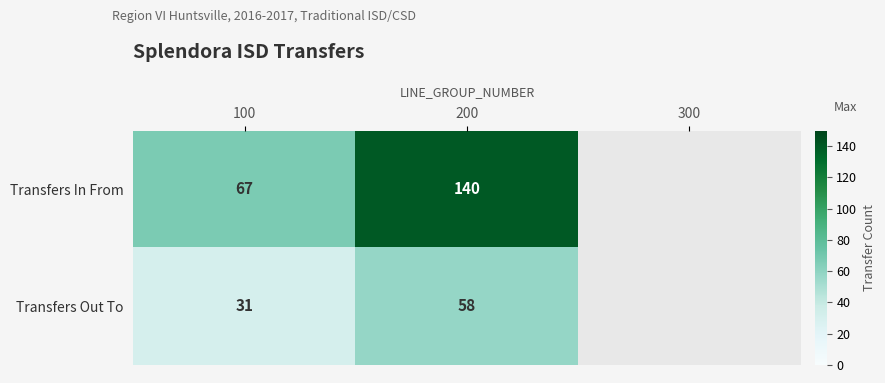

What is the total value across all series at 100?

98